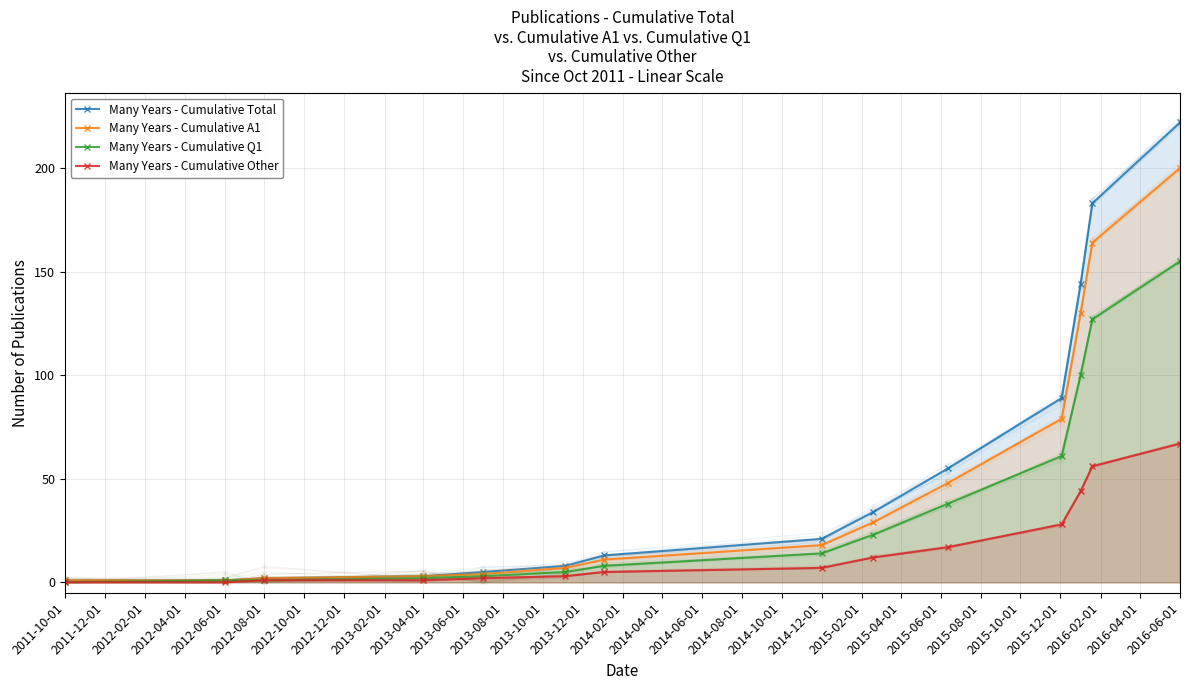

At how many categories does at least one series exceed 48?

5